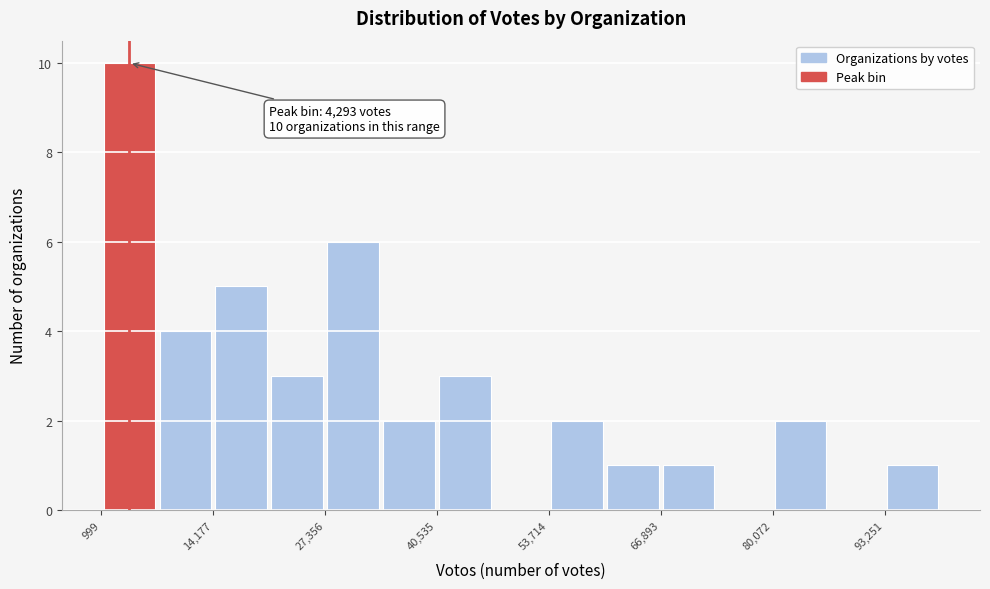

Read against the x-axis, roughly where is the centre of the tallest bar?

4000